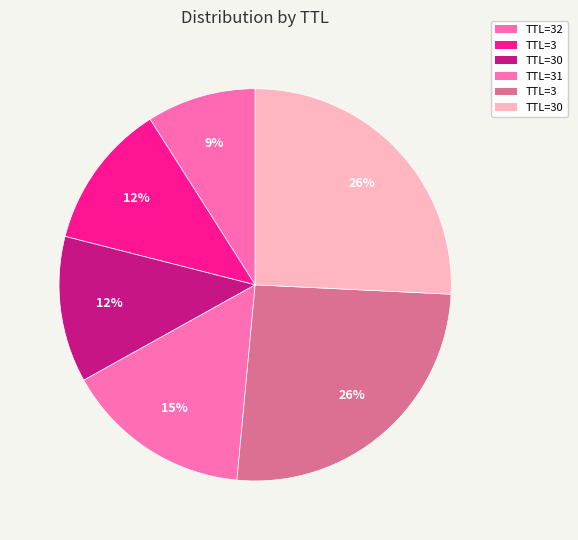

Does any single category account for the majority?

No